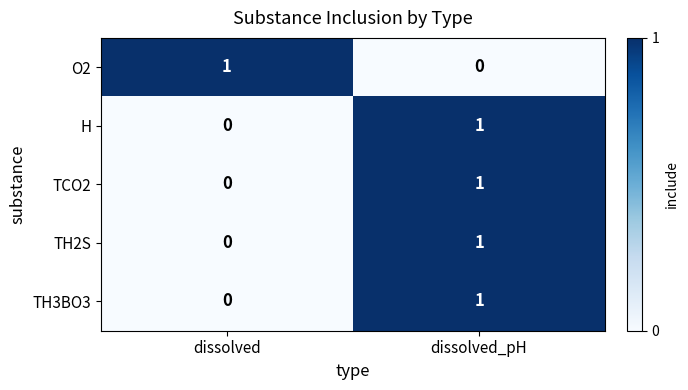

Which category has the lowest value in the H series?

dissolved